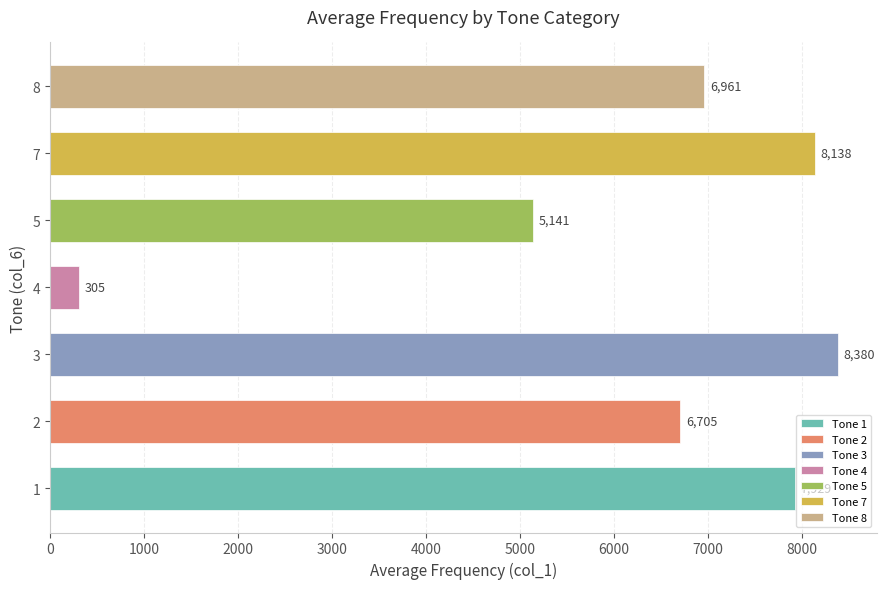

At which category does the chart reach its minimum across all series?

4